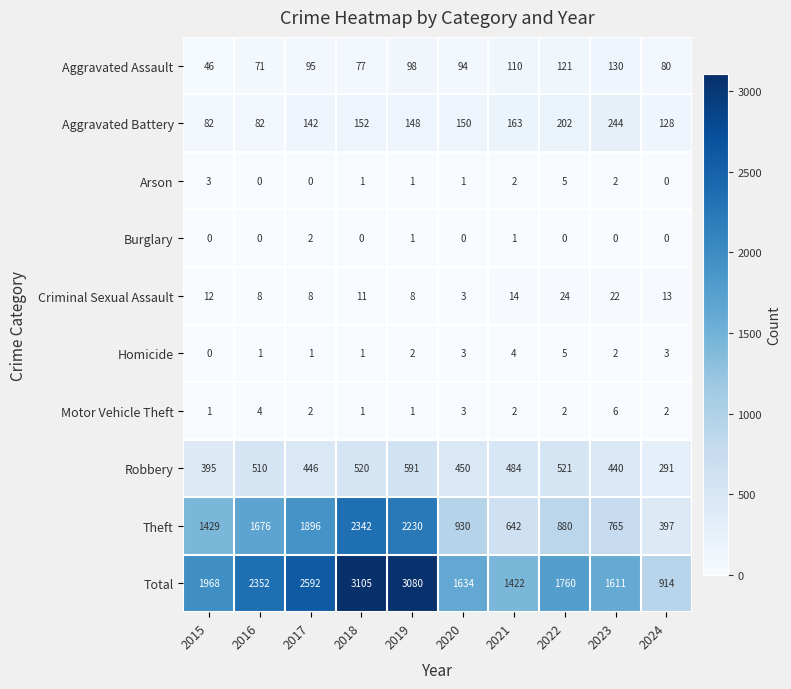

Which series has the largest range (max minus min)?

Total